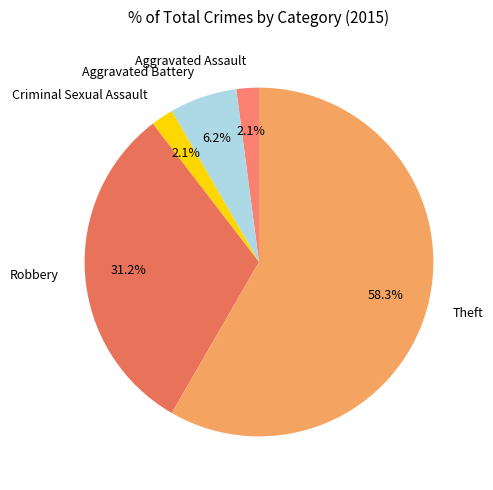

To the nearest percent, what is the average slice percentage?

20%